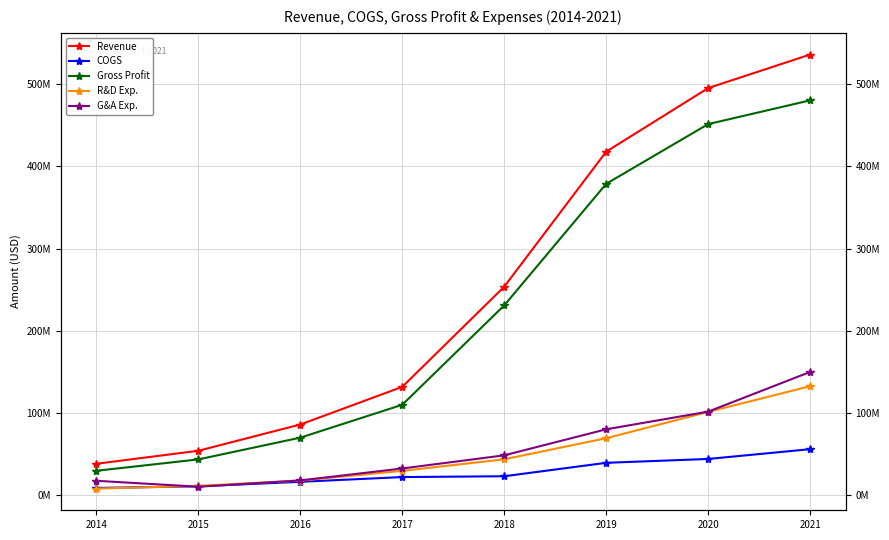

At how many categories does at least one series exceed 412706033?

3